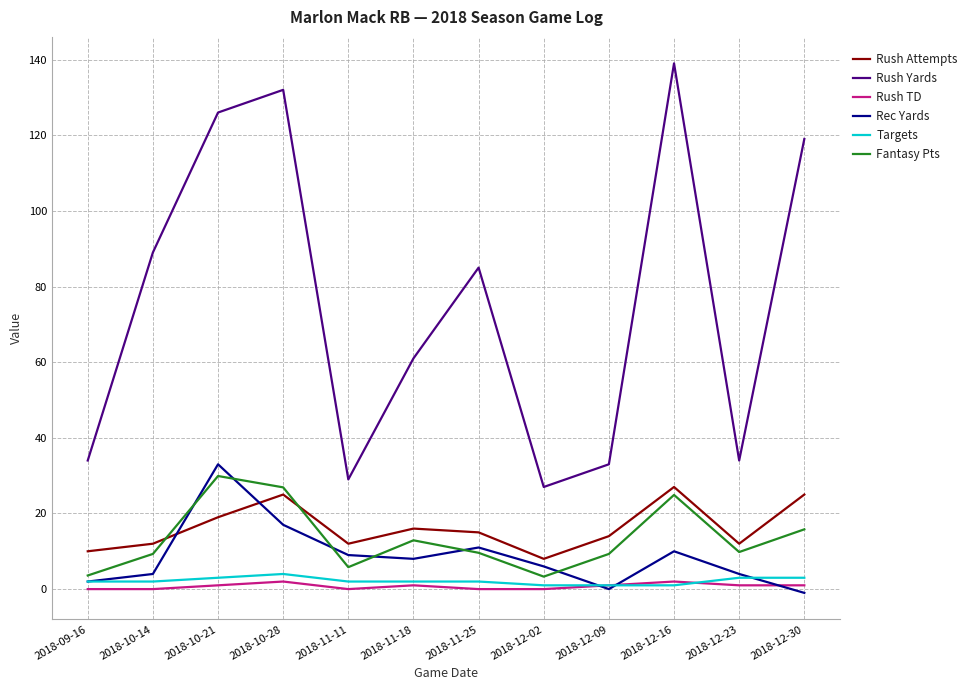

What position from the left is 2018-11-18?

6